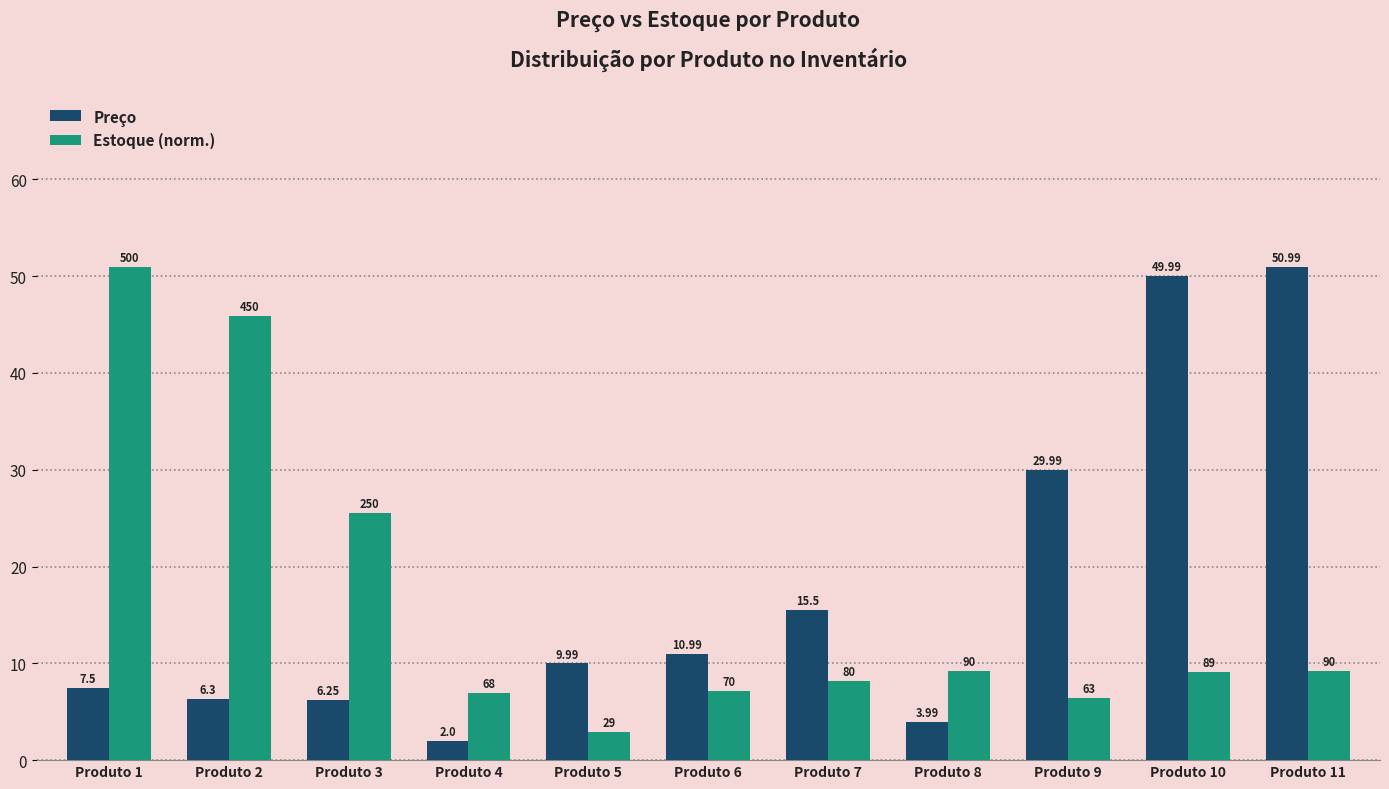

What are all the series names shown in the legend?

Preço, Estoque (norm.)